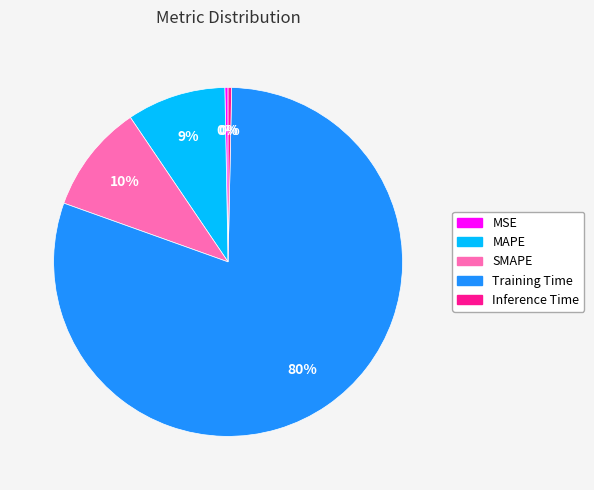

Which category has the biggest portion of the pie?

Training Time